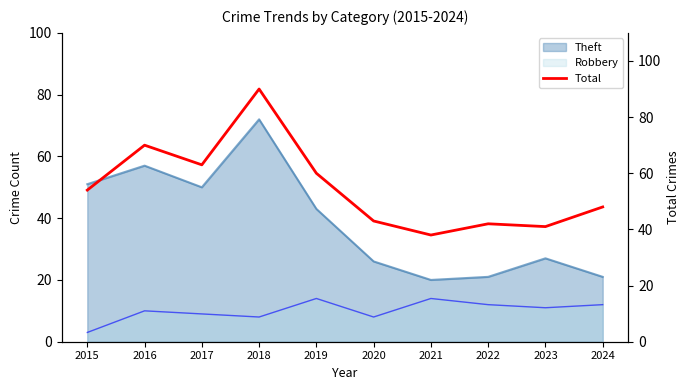

Reading left to right, list all the values displayed in this chart.

54	70	63	90	60	43	38	42	41	48